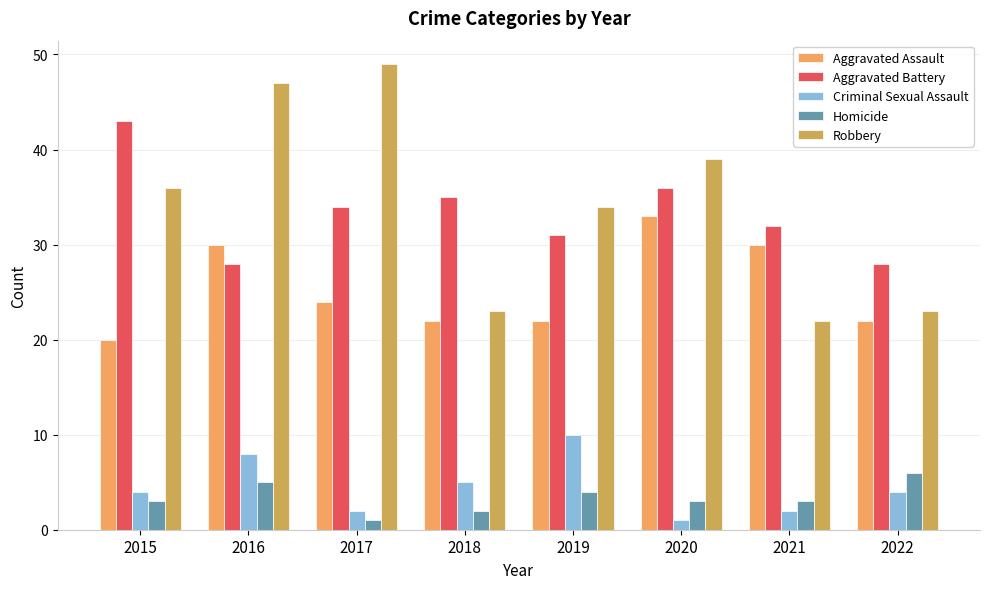

How many bars are there in total?

40